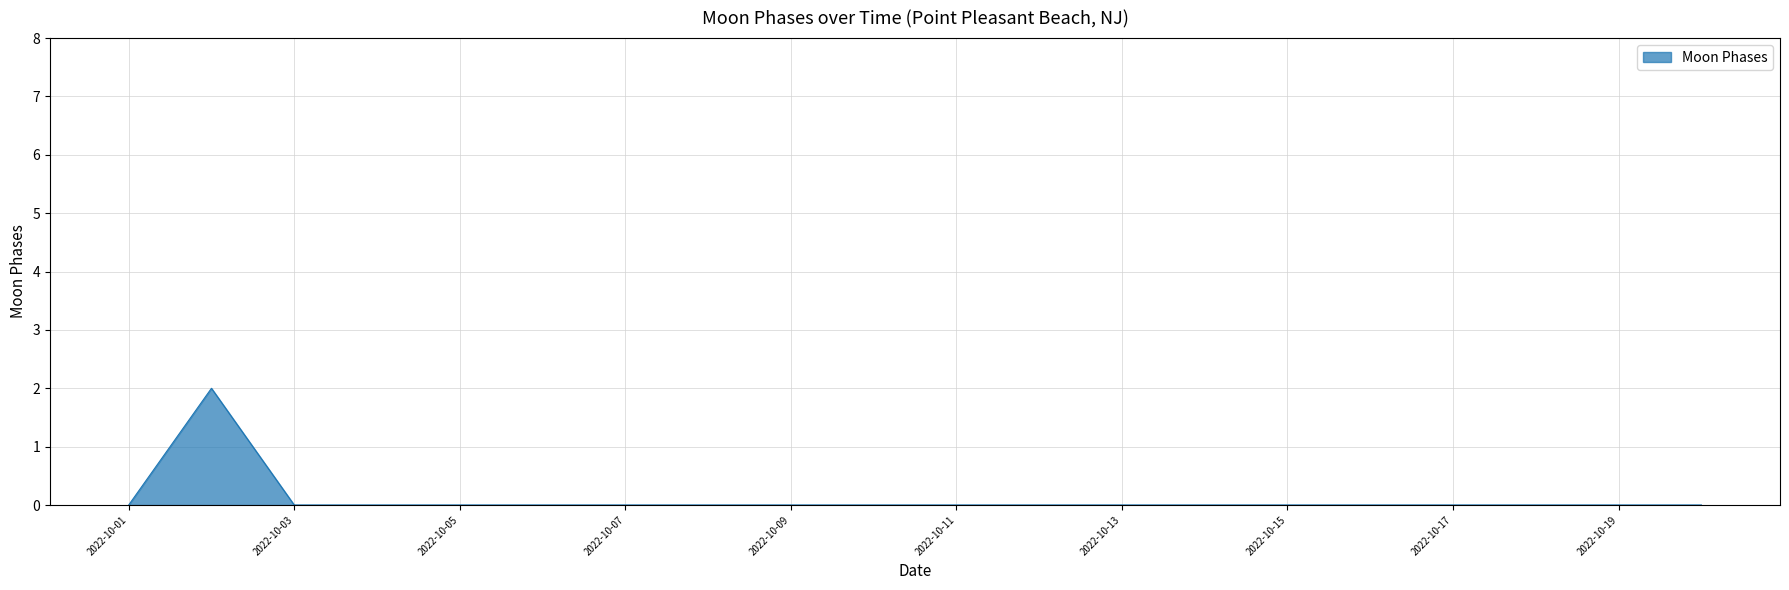

How many series are shown in this chart?

1